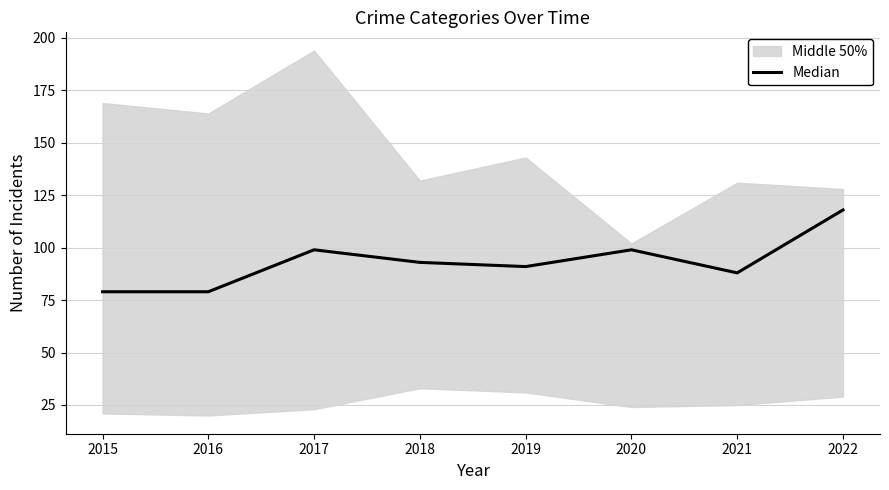

Reading right to left, transcribe all the data shown in this chart.

2022=118	2021=88	2020=99	2019=91	2018=93	2017=99	2016=79	2015=79